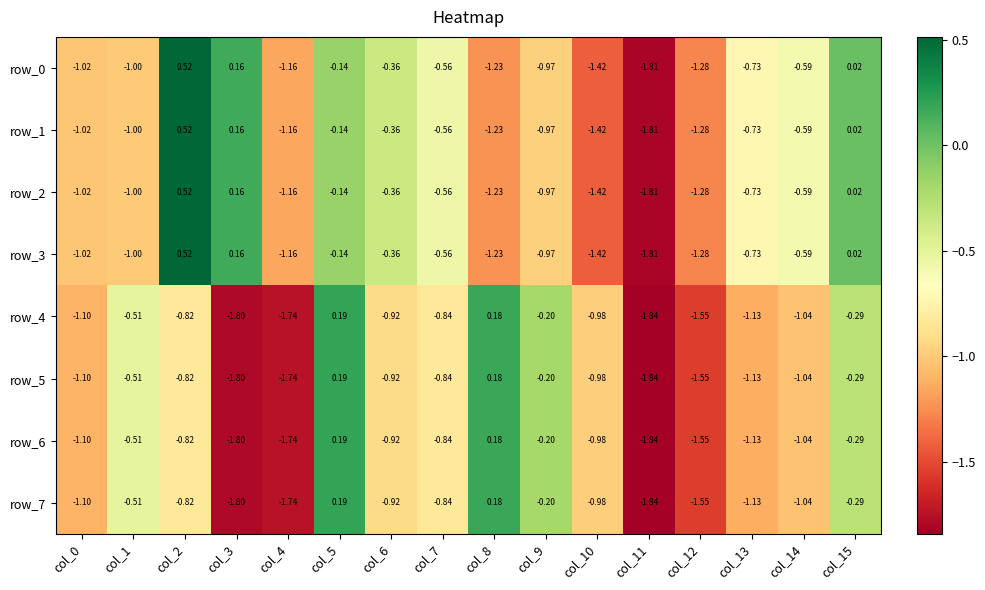

Is the value of row_0 at col_10 greater than the value of row_6 at col_8?

No